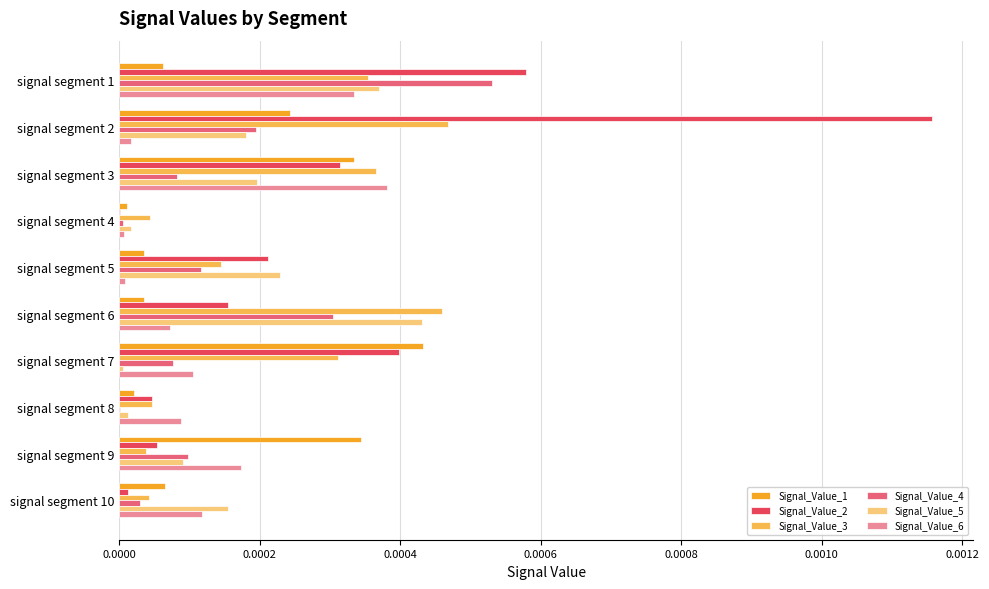

Count the number of data series in this chart.

6